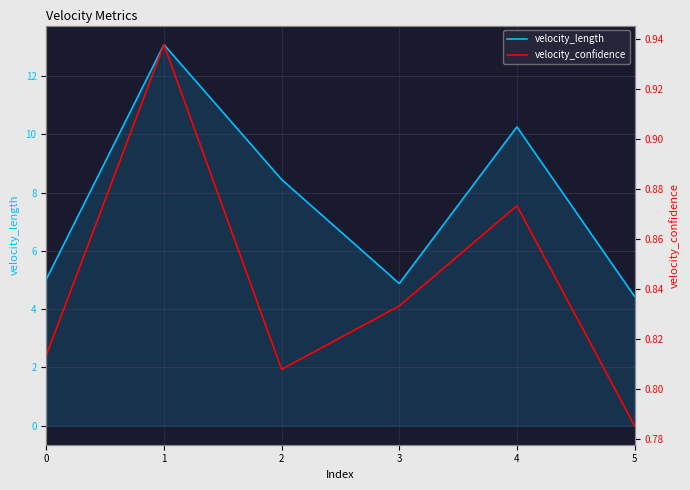

True or false: velocity_confidence and velocity_length cross at least once.

False